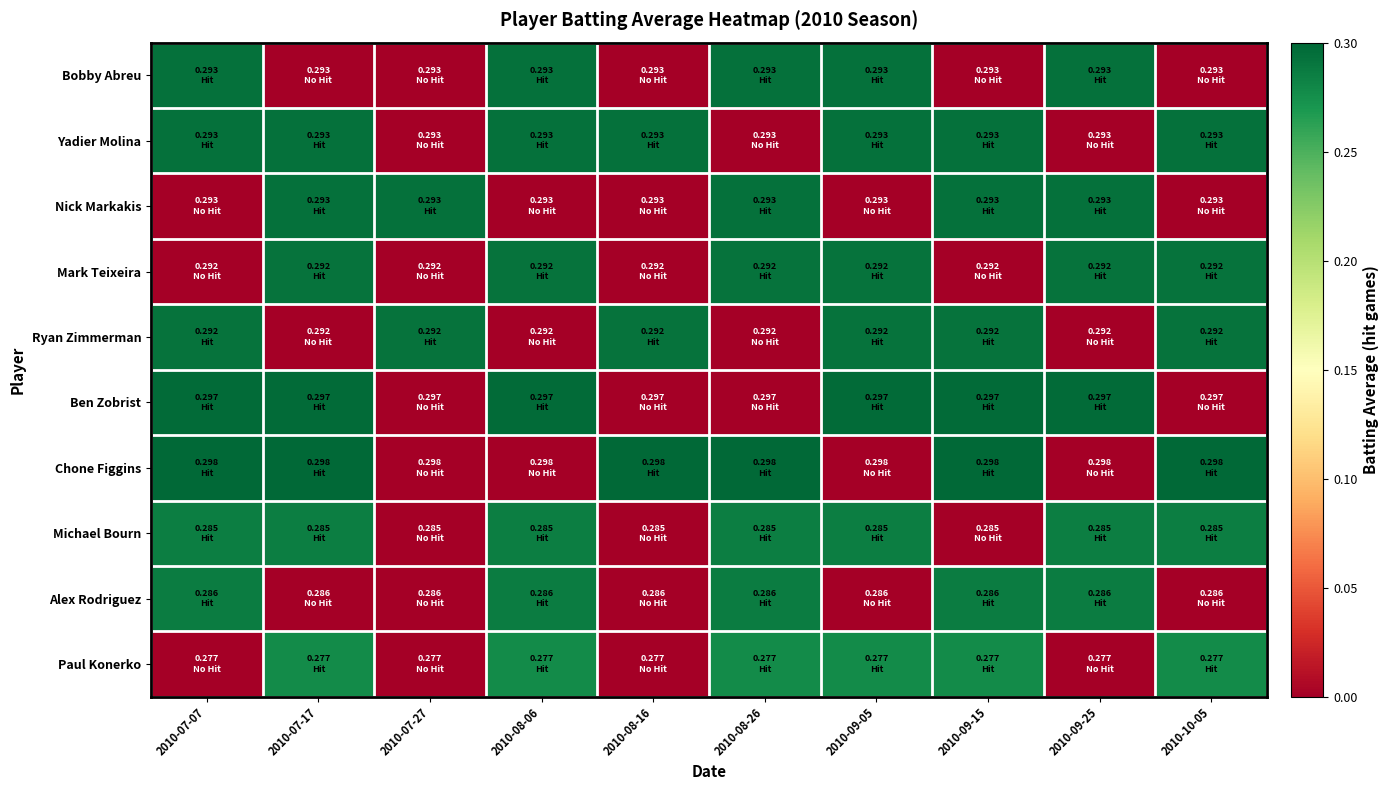

Reading left to right, extract all data points from this chart.

Bobby Abreu: 2010-07-07=0.3	2010-07-17=0.0	2010-07-27=0.0	2010-08-06=0.3	2010-08-16=0.0	2010-08-26=0.3	2010-09-05=0.3	2010-09-15=0.0	2010-09-25=0.3	2010-10-05=0.0
Yadier Molina: 2010-07-07=0.3	2010-07-17=0.3	2010-07-27=0.0	2010-08-06=0.3	2010-08-16=0.3	2010-08-26=0.0	2010-09-05=0.3	2010-09-15=0.3	2010-09-25=0.0	2010-10-05=0.3
Nick Markakis: 2010-07-07=0.0	2010-07-17=0.3	2010-07-27=0.3	2010-08-06=0.0	2010-08-16=0.0	2010-08-26=0.3	2010-09-05=0.0	2010-09-15=0.3	2010-09-25=0.3	2010-10-05=0.0
Mark Teixeira: 2010-07-07=0.0	2010-07-17=0.3	2010-07-27=0.0	2010-08-06=0.3	2010-08-16=0.0	2010-08-26=0.3	2010-09-05=0.3	2010-09-15=0.0	2010-09-25=0.3	2010-10-05=0.3
Ryan Zimmerman: 2010-07-07=0.3	2010-07-17=0.0	2010-07-27=0.3	2010-08-06=0.0	2010-08-16=0.3	2010-08-26=0.0	2010-09-05=0.3	2010-09-15=0.3	2010-09-25=0.0	2010-10-05=0.3
Ben Zobrist: 2010-07-07=0.3	2010-07-17=0.3	2010-07-27=0.0	2010-08-06=0.3	2010-08-16=0.0	2010-08-26=0.0	2010-09-05=0.3	2010-09-15=0.3	2010-09-25=0.3	2010-10-05=0.0
Chone Figgins: 2010-07-07=0.3	2010-07-17=0.3	2010-07-27=0.0	2010-08-06=0.0	2010-08-16=0.3	2010-08-26=0.3	2010-09-05=0.0	2010-09-15=0.3	2010-09-25=0.0	2010-10-05=0.3
Michael Bourn: 2010-07-07=0.3	2010-07-17=0.3	2010-07-27=0.0	2010-08-06=0.3	2010-08-16=0.0	2010-08-26=0.3	2010-09-05=0.3	2010-09-15=0.0	2010-09-25=0.3	2010-10-05=0.3
Alex Rodriguez: 2010-07-07=0.3	2010-07-17=0.0	2010-07-27=0.0	2010-08-06=0.3	2010-08-16=0.0	2010-08-26=0.3	2010-09-05=0.0	2010-09-15=0.3	2010-09-25=0.3	2010-10-05=0.0
Paul Konerko: 2010-07-07=0.0	2010-07-17=0.3	2010-07-27=0.0	2010-08-06=0.3	2010-08-16=0.0	2010-08-26=0.3	2010-09-05=0.3	2010-09-15=0.3	2010-09-25=0.0	2010-10-05=0.3